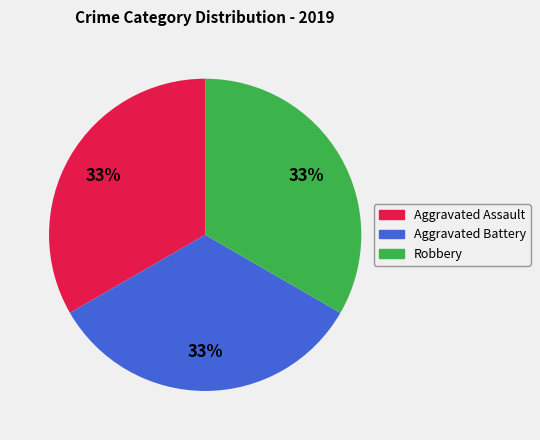

Does any single category account for the majority?

No